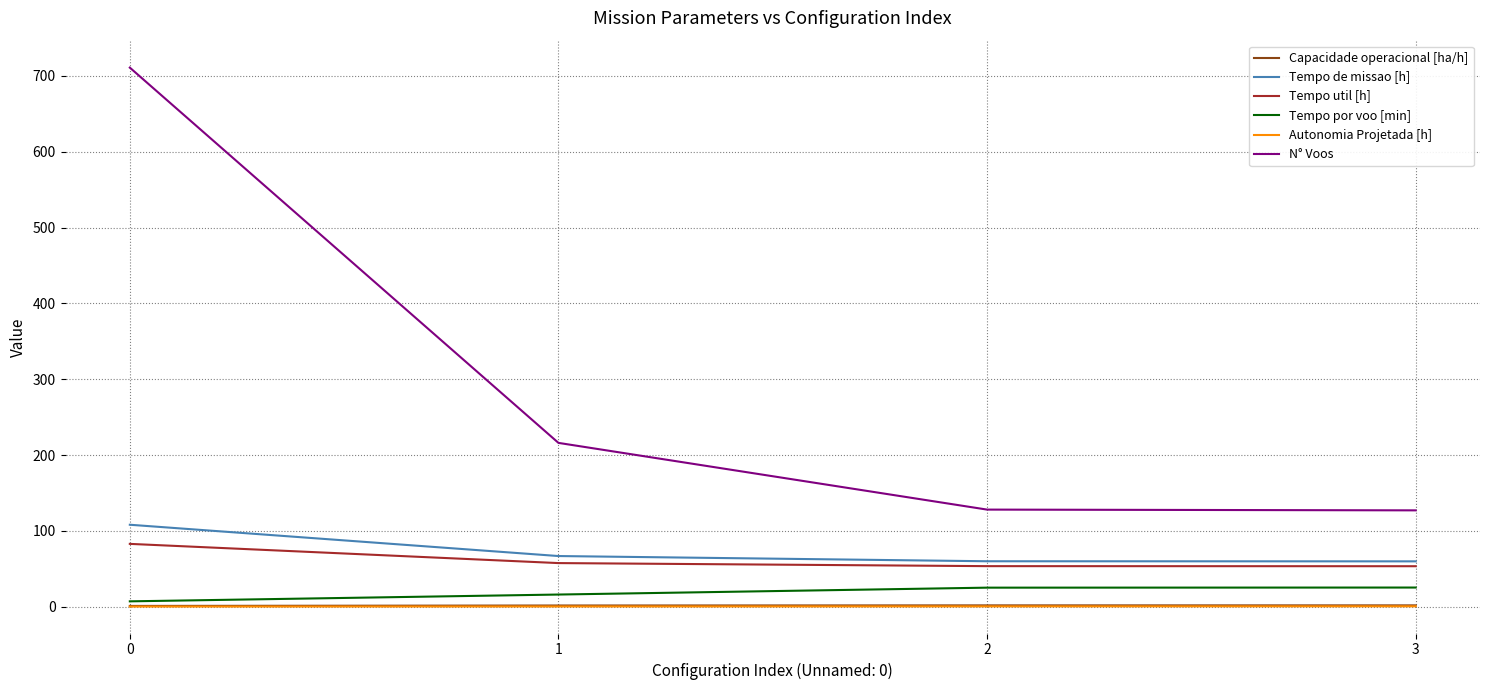

What are all the series names shown in the legend?

Capacidade operacional [ha/h], Tempo de missao [h], Tempo util [h], Tempo por voo [min], Autonomia Projetada [h], N° Voos